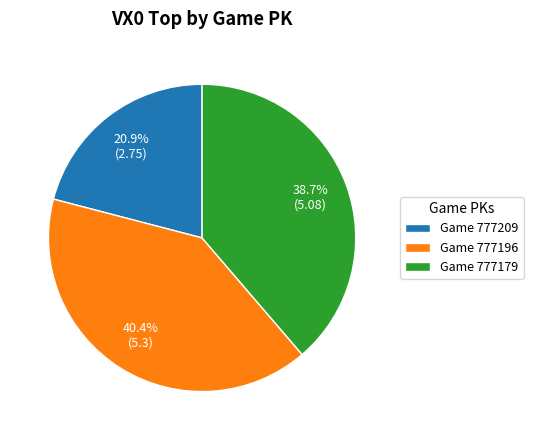

What is the smallest slice in the pie chart?

Game 777209